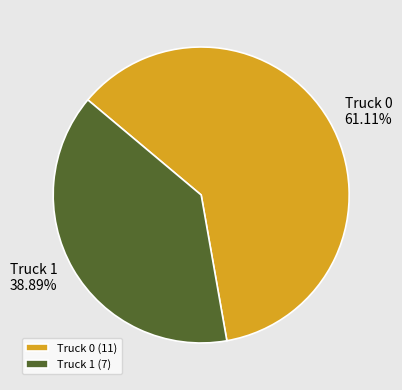

Rank the categories by value from highest to lowest.

Truck 0, Truck 1